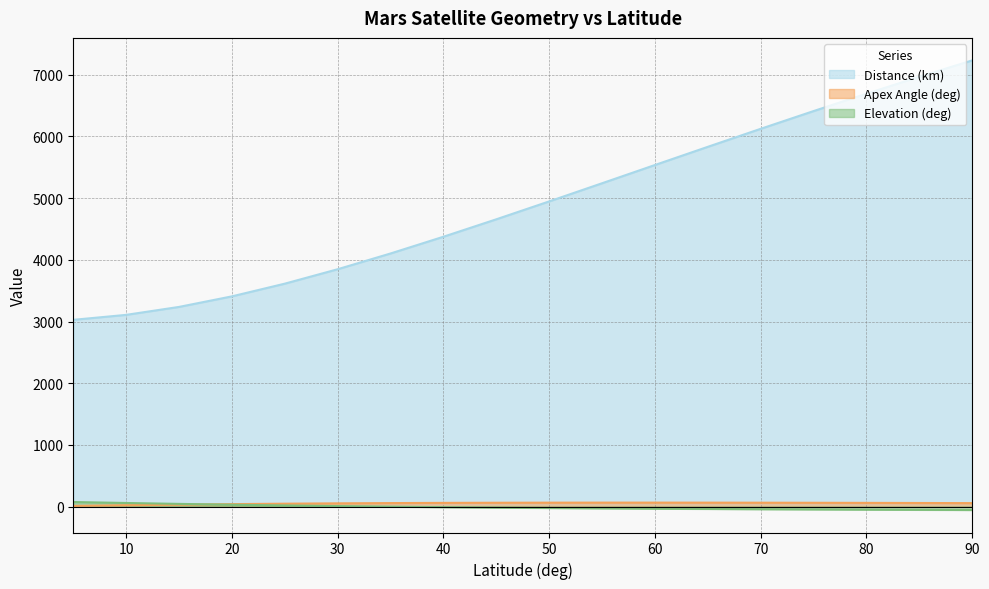

Which series has the largest total across all categories?

Distance (km)